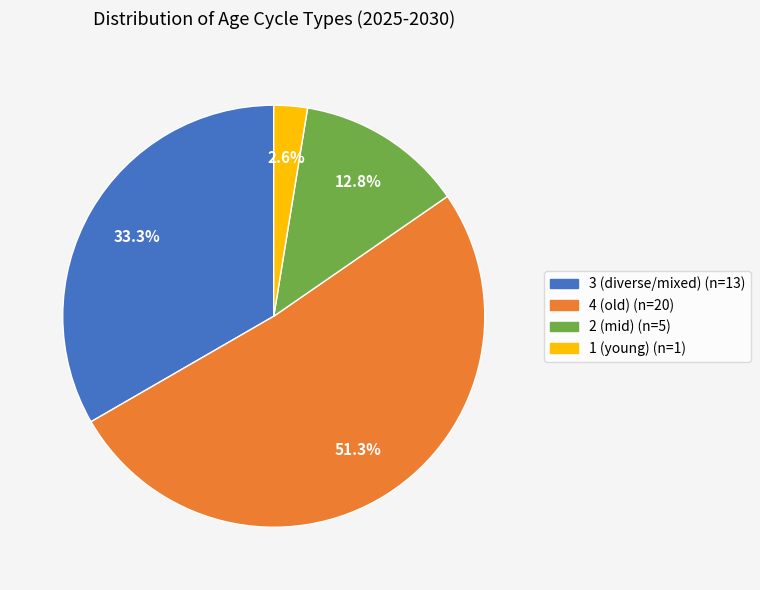

How many segments does this pie chart have?

4